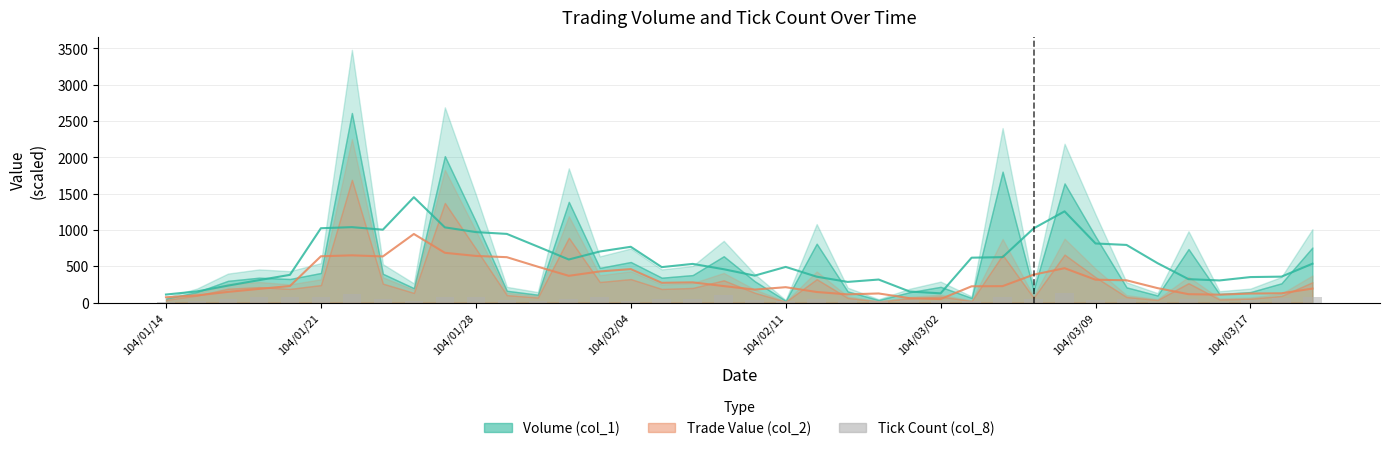

Which has a higher value, 12 or 104/02/11?

104/02/11